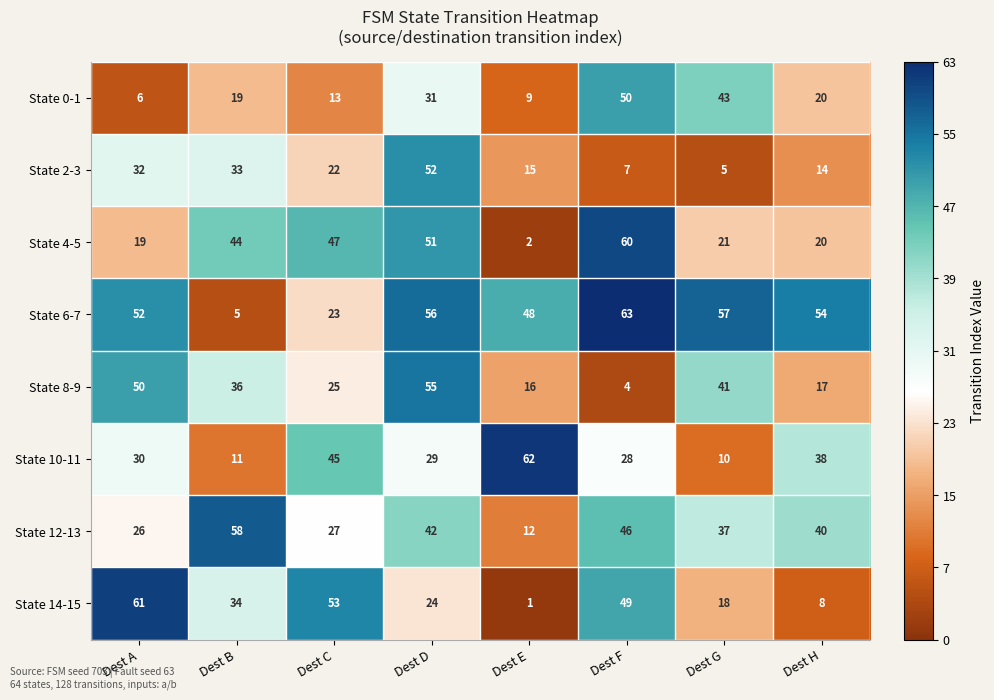

At which label is State 6-7 closest to 34?

Dest C